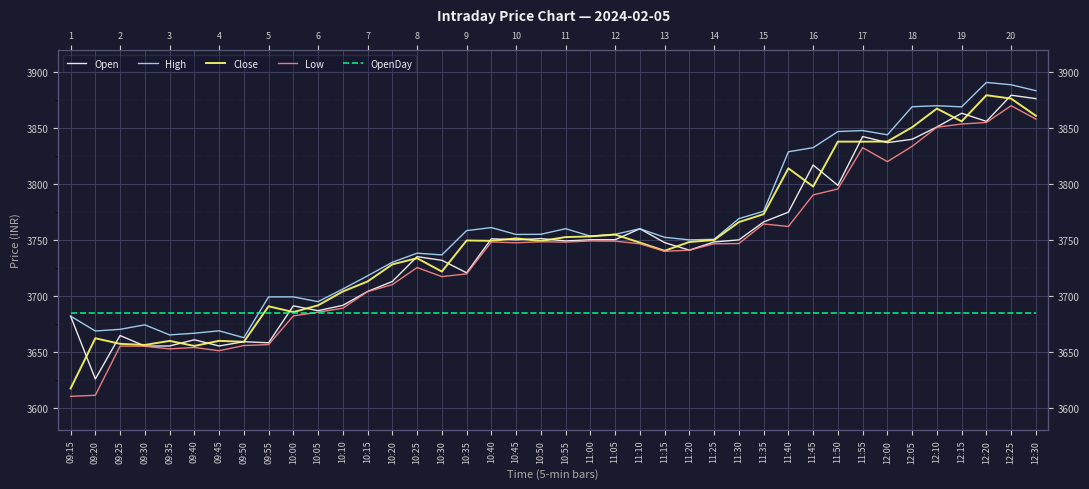

Between which two adjacent categories do OpenDay and Close first intersect?

09:50 and 09:55